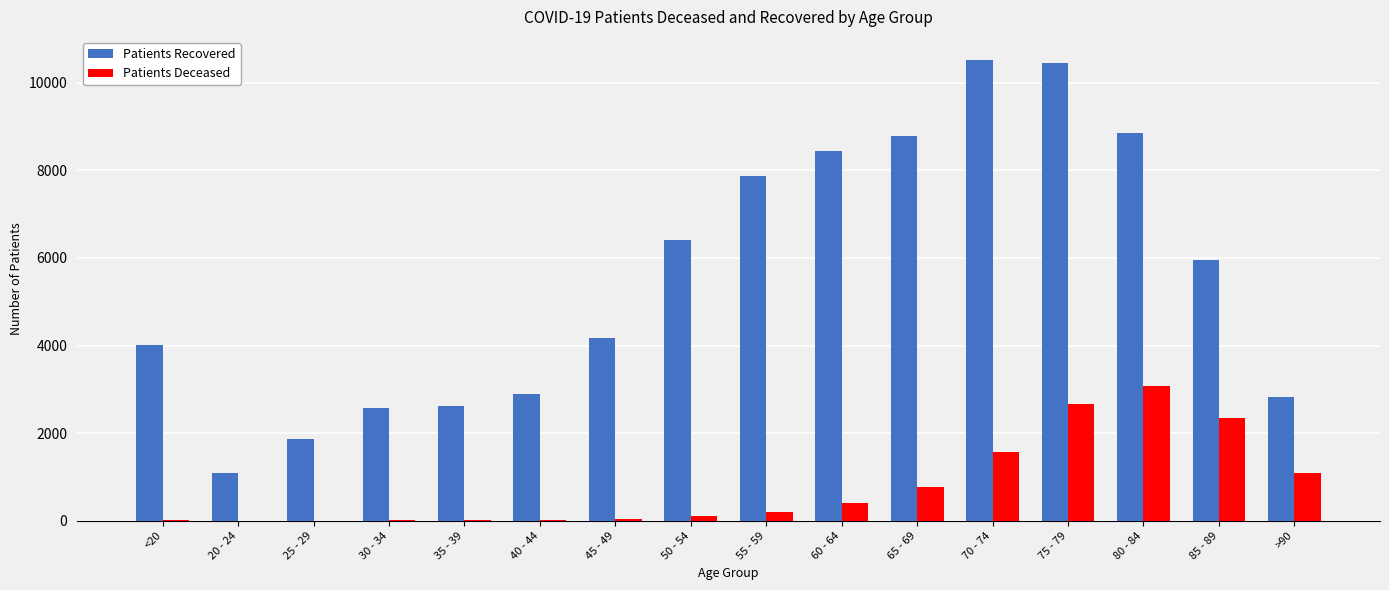

Does the chart contain stacked bars?

No